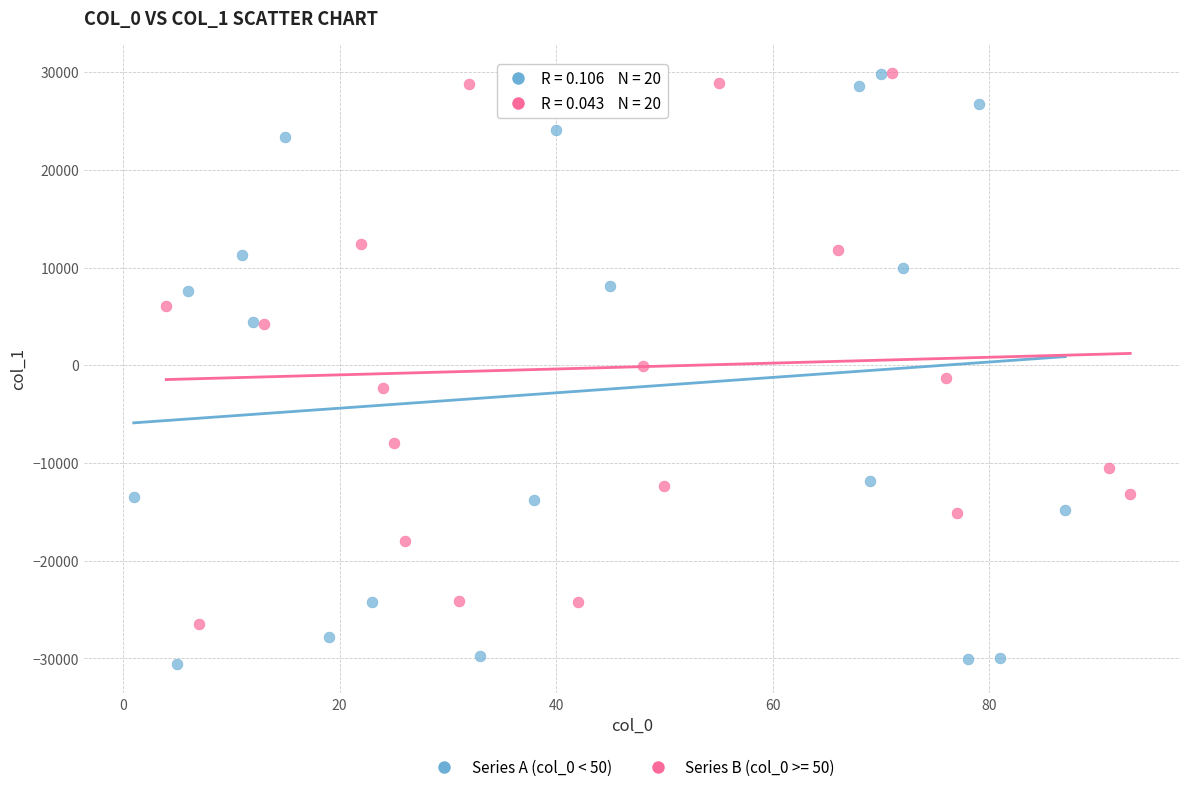

Which series contains the lowest Y value?

Series A (col_0 < 50)